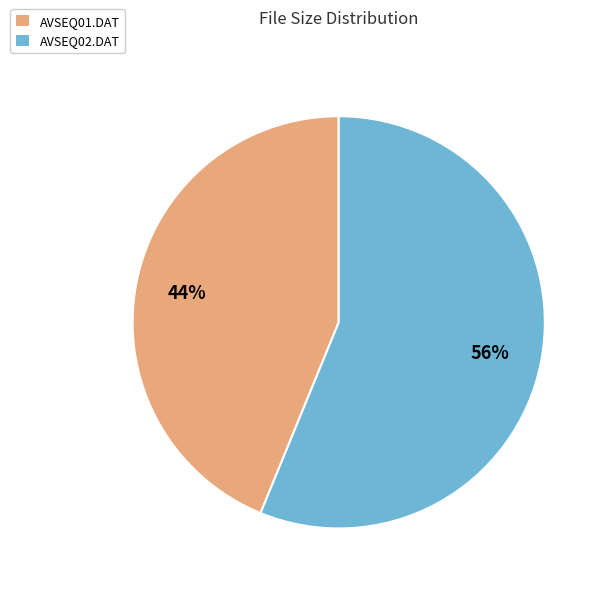

What percentage is the AVSEQ02.DAT slice, to the nearest percent?

56%